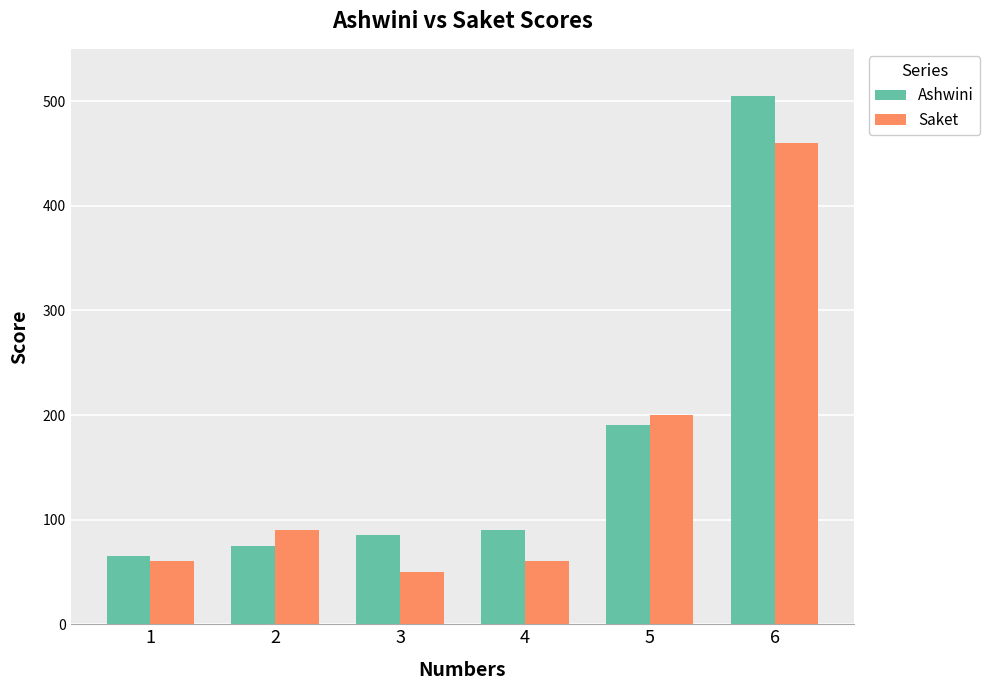

Read the Saket value at 5, to the nearest 10.

200